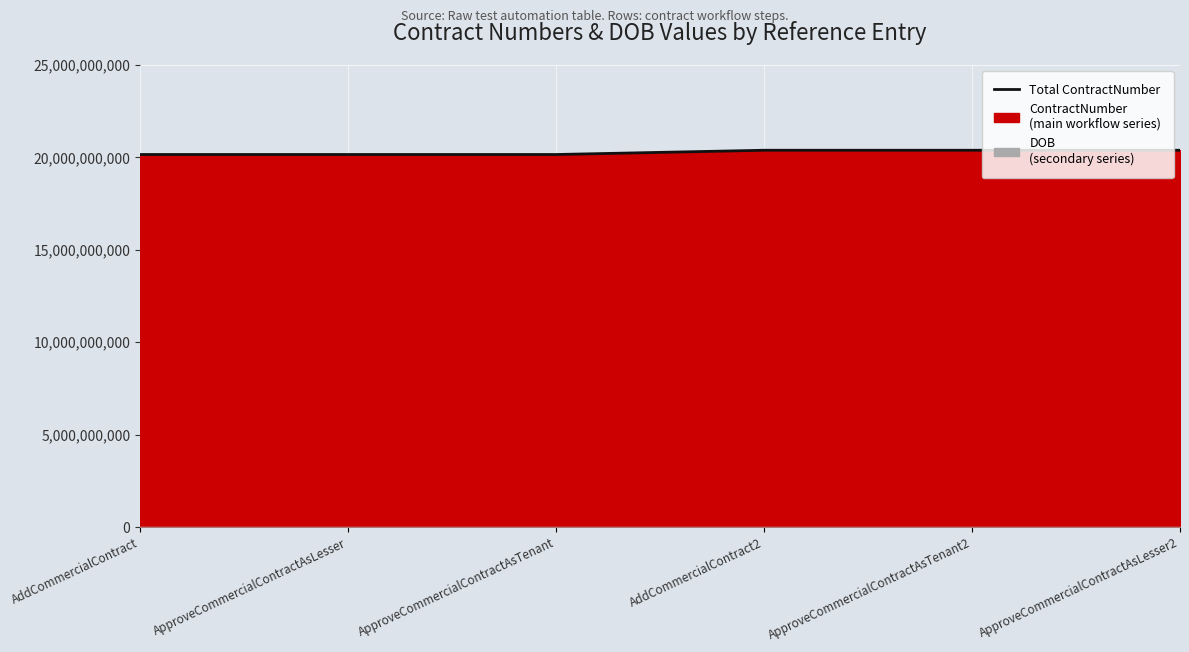

What position from the left is ApproveCommercialContractAsTenant2?

5